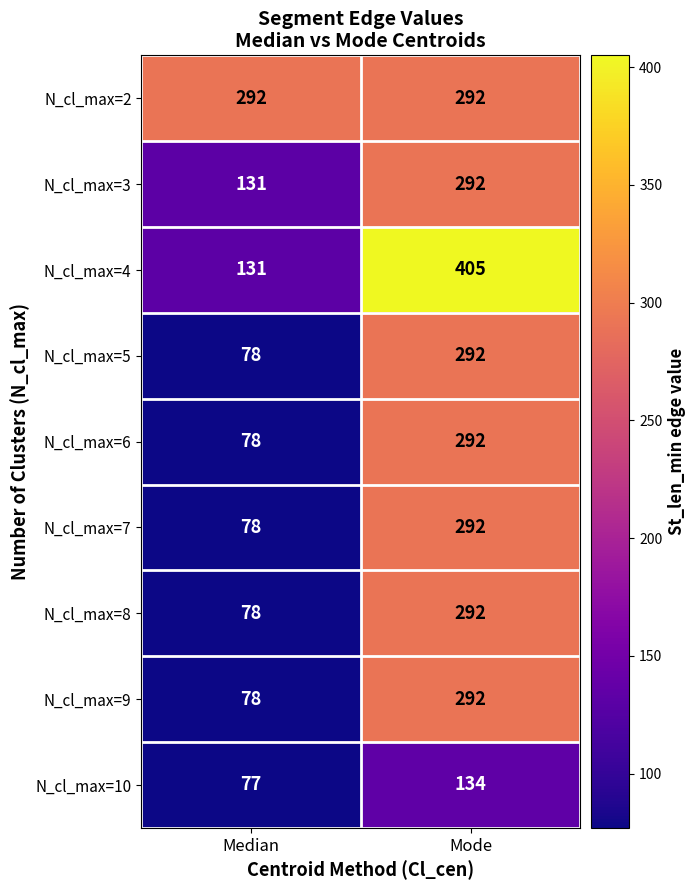

At how many categories does at least one series exceed 266?

2